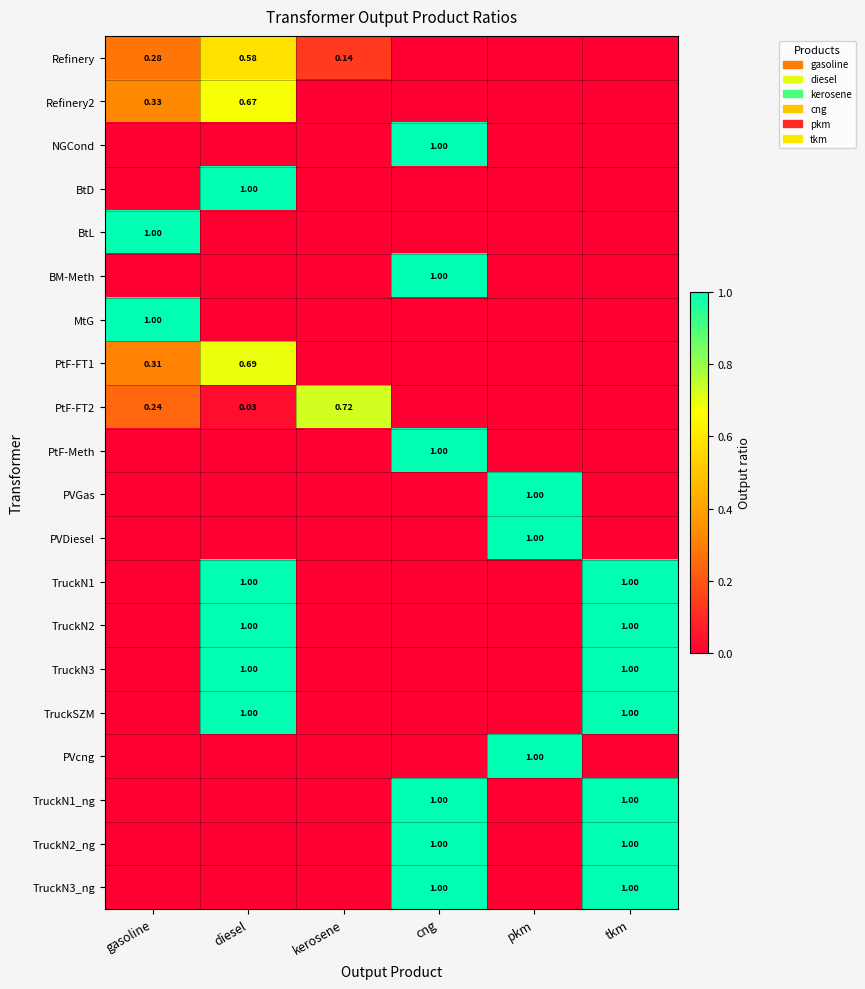

What is the maximum value for TruckN2_ng?

1.0